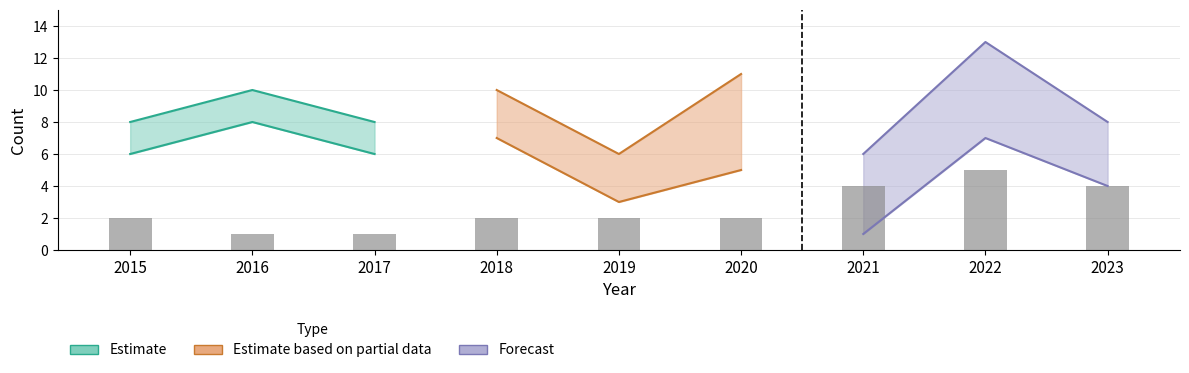

How many data points in Robbery are above 6?

3